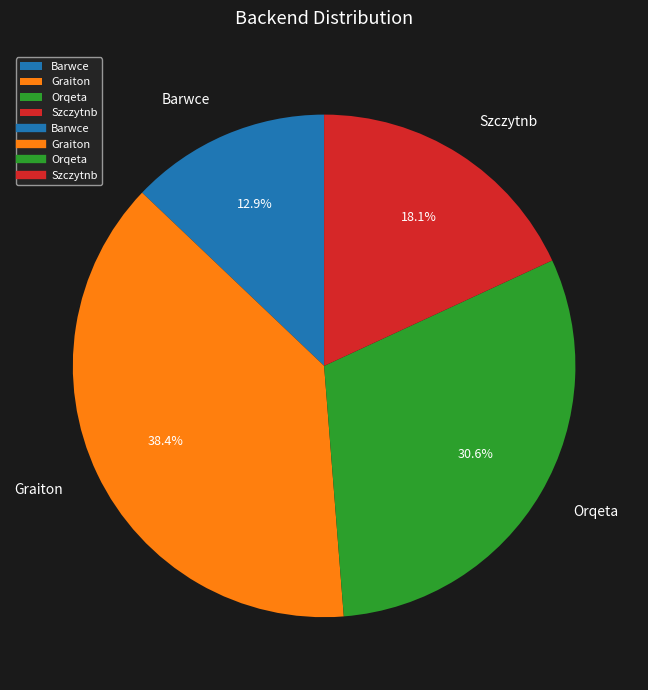

What portion of the pie excludes Barwce?

87.1%